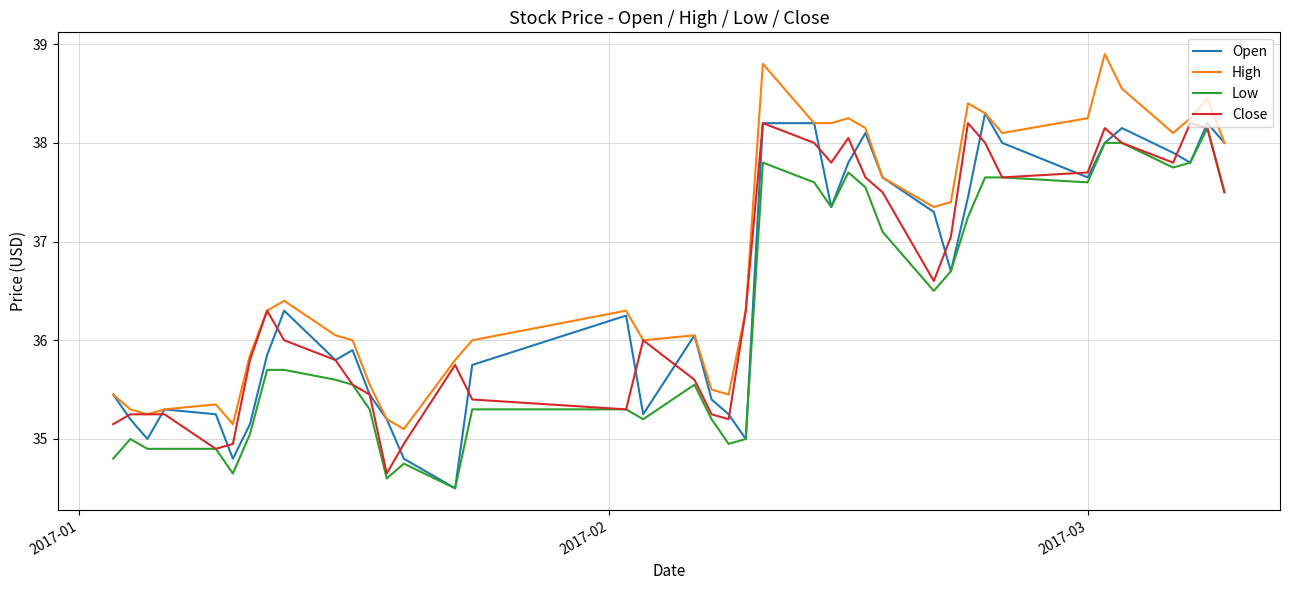

True or false: High and Low intersect in this chart.

False